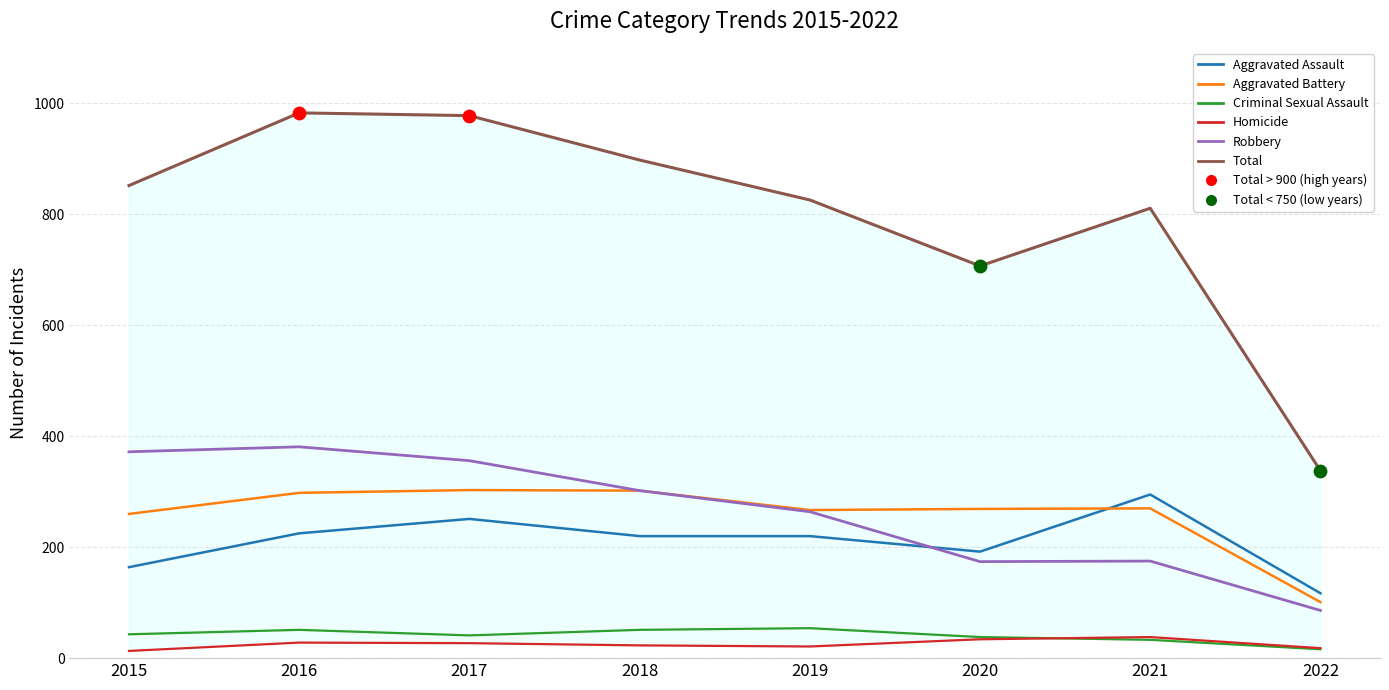

Which series has the largest Y range (max minus min)?

Total